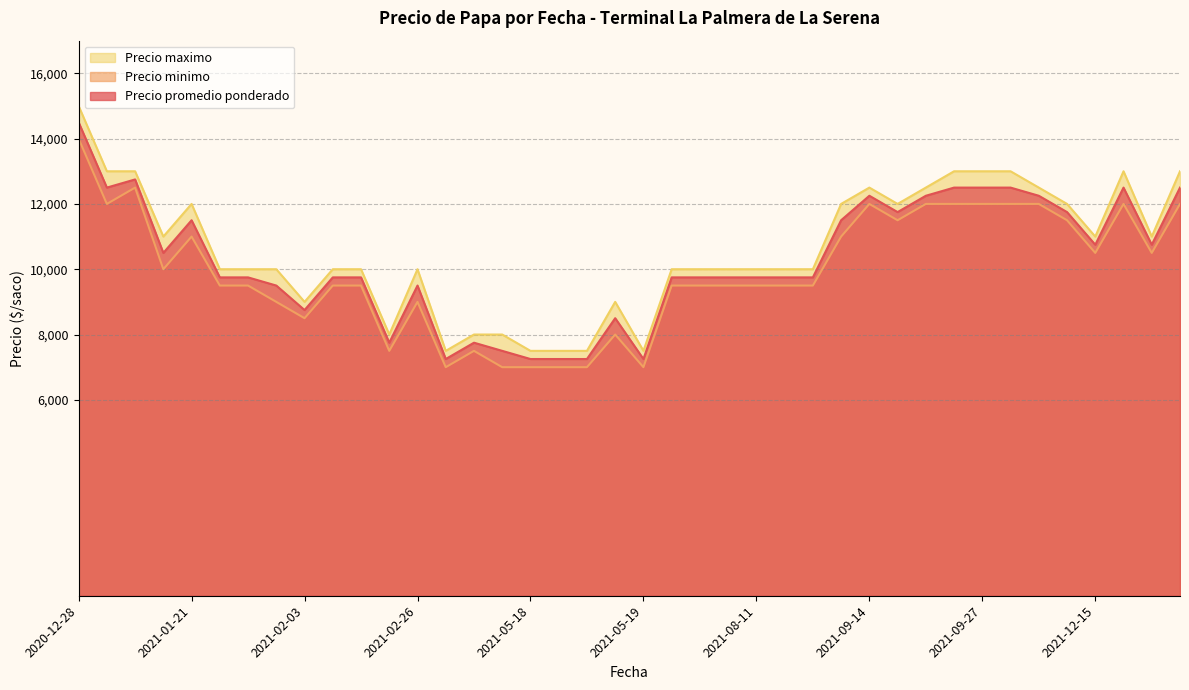

Rank the series by their average value, from lowest to highest.

Precio minimo, Precio promedio ponderado, Precio maximo